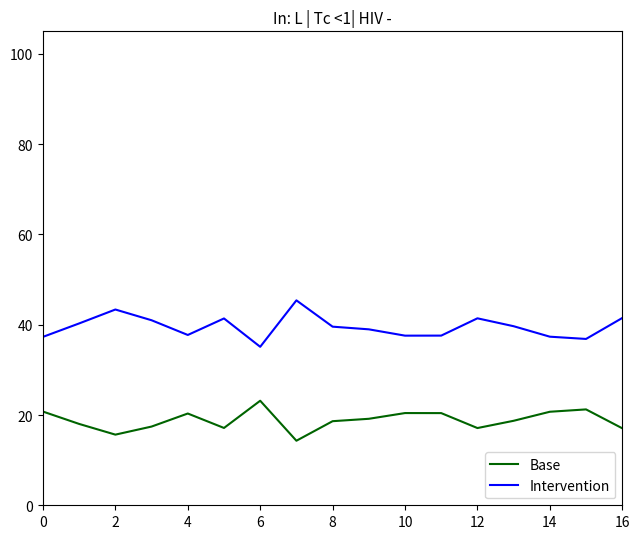

What is the greatest value displayed?

45.4